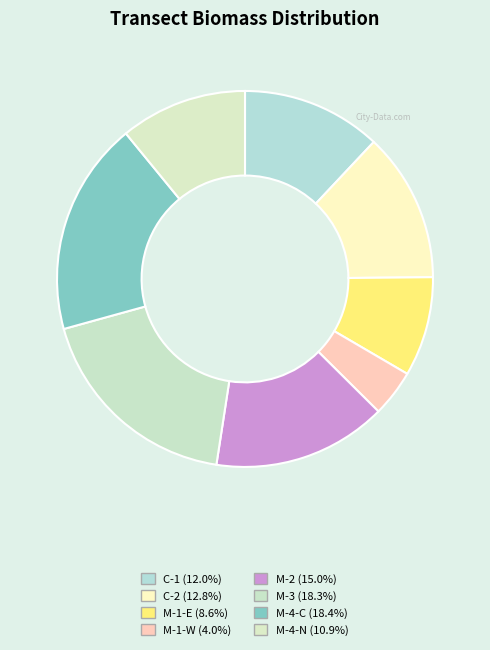

How many segments does this pie chart have?

8